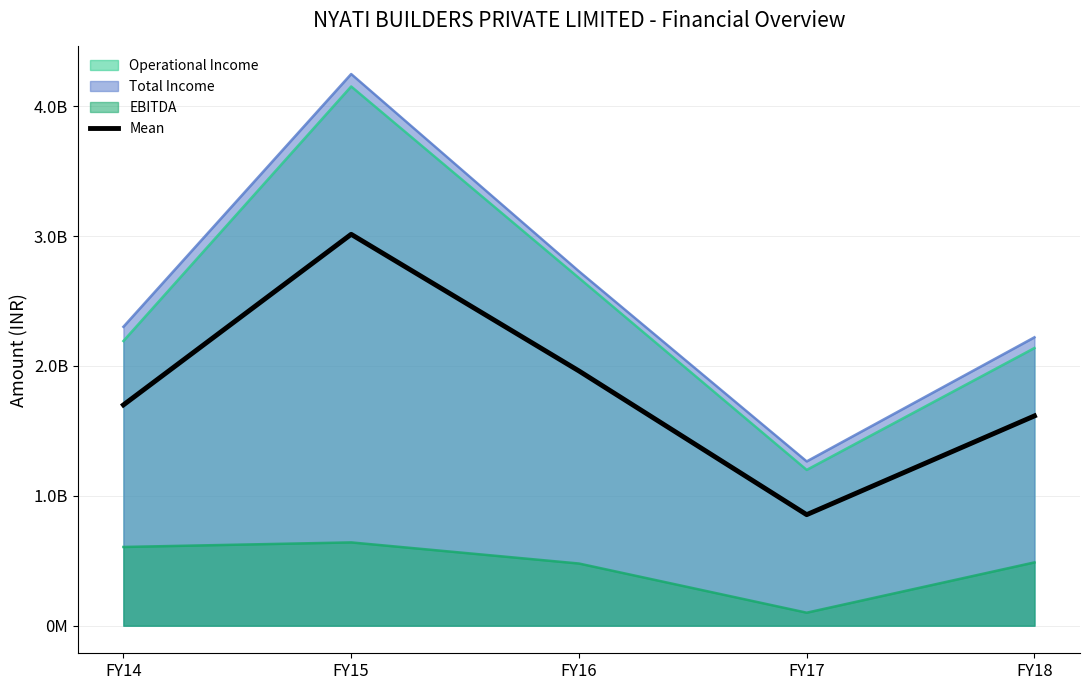

Is it true that the value at FY15 is 4648231053.1?

False